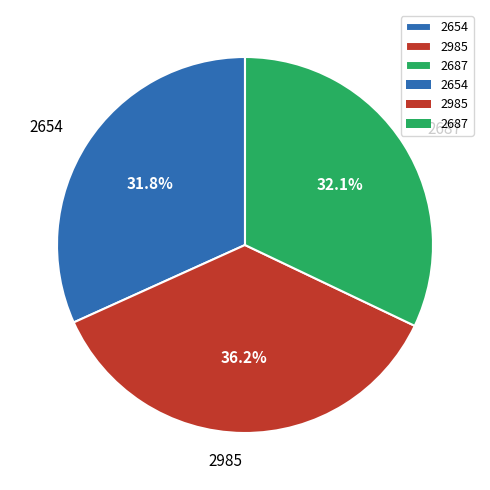

Which category has the biggest portion of the pie?

2985